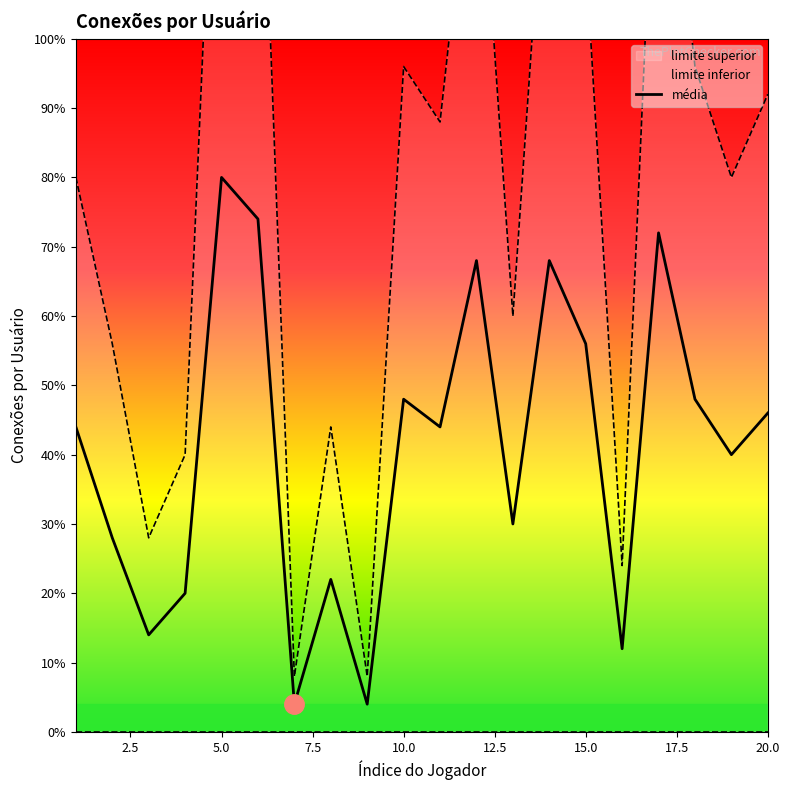

True or false: the data shows 38 at 10.

False